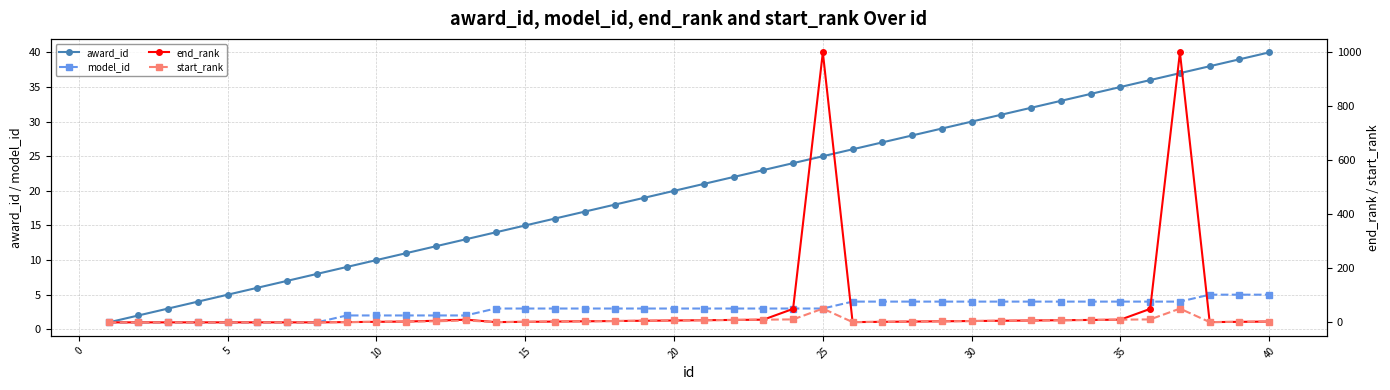

Which series has the largest range (max minus min)?

end_rank